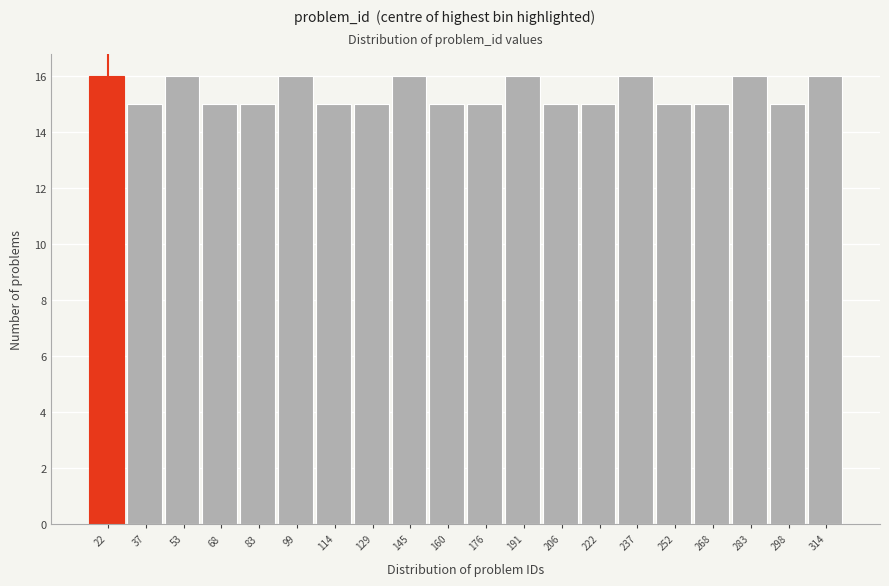

Reading left to right, what are all the values shown in this chart?

16	15	16	15	15	16	15	15	16	15	15	16	15	15	16	15	15	16	15	16